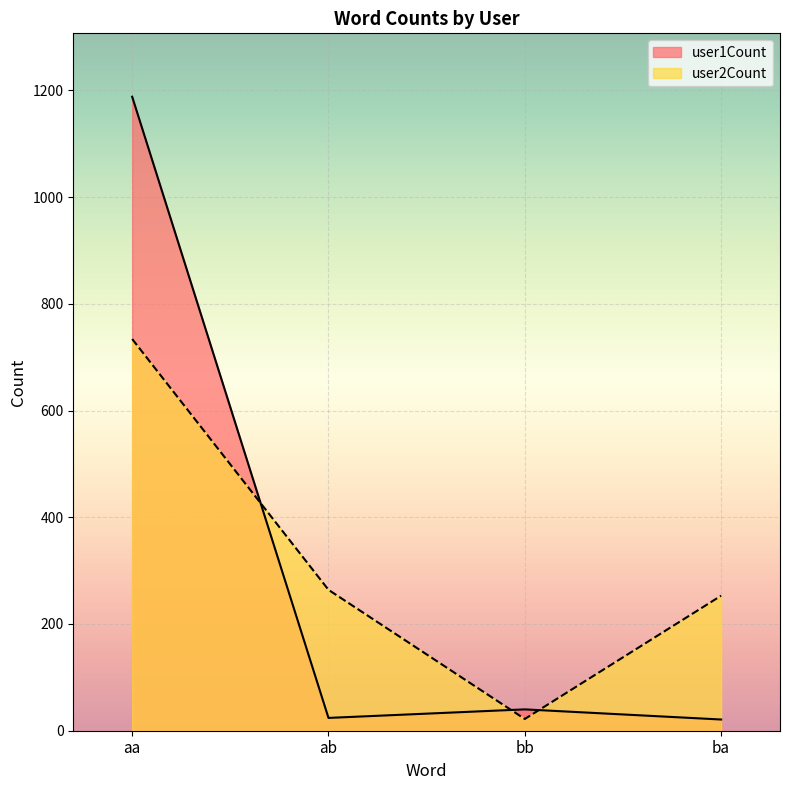

Reading right to left, list all the values displayed in this chart.

user1Count: ba=21	bb=40	ab=24	aa=1188
user2Count: ba=253	bb=22	ab=264	aa=734